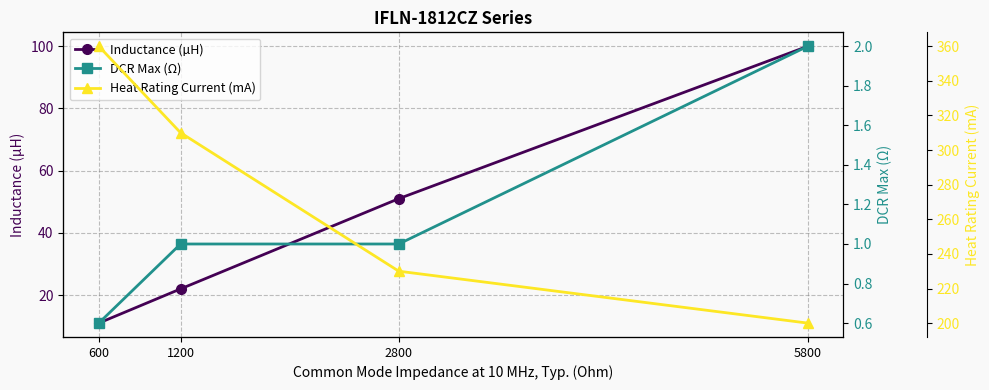

What is the difference between the Heat Rating Current (mA) values at 5800 and 600?

160.0